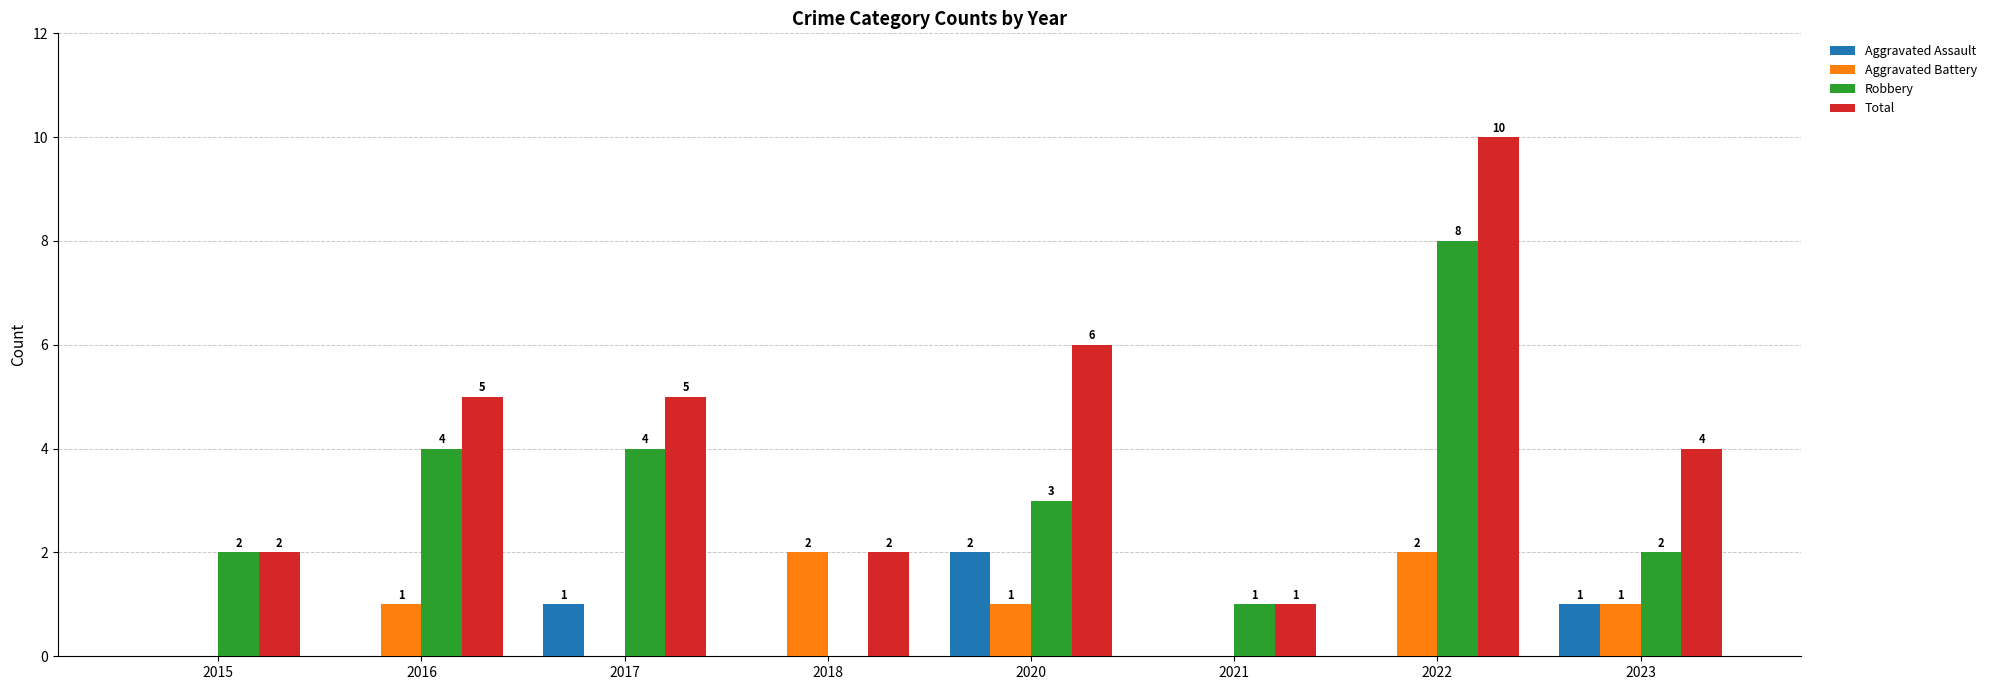

The value of Total at 2018 is 3. True or false?

False